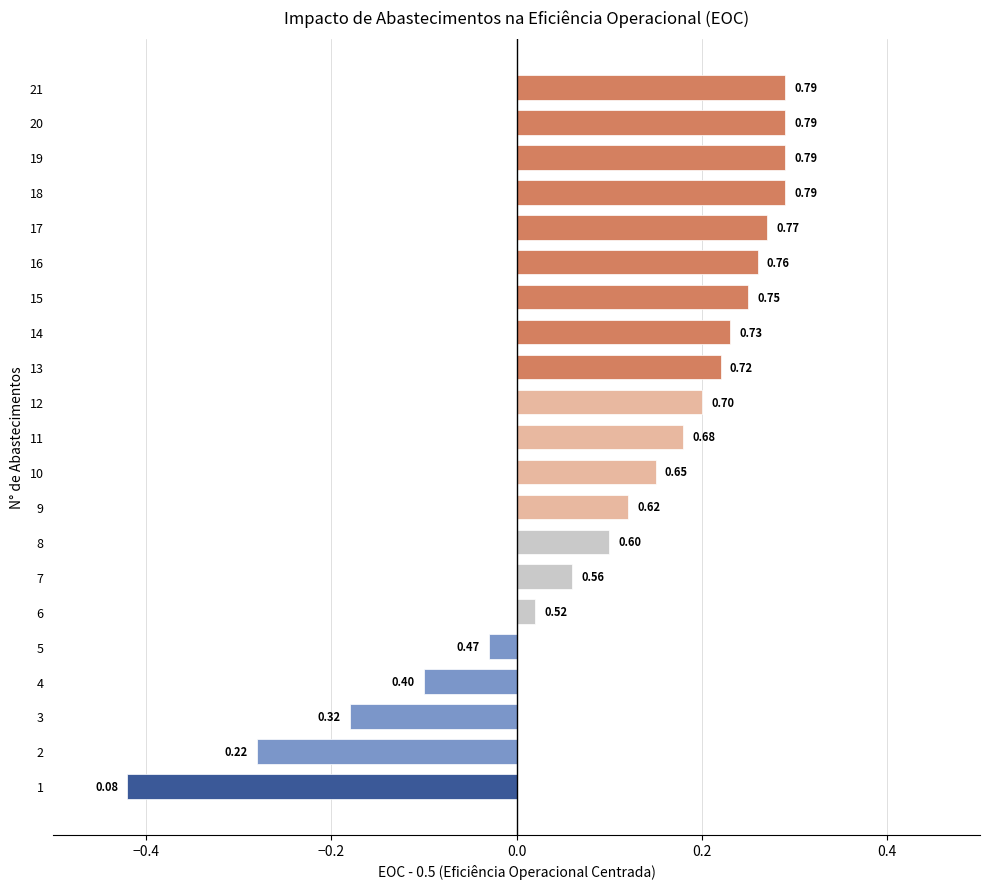

How many bars are there in total?

21